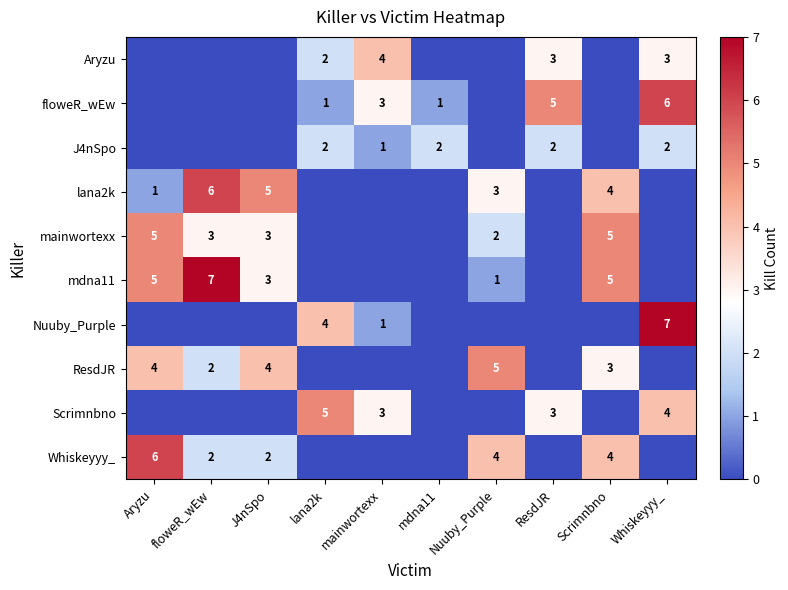

The value of mainwortexx at Scrimnbno is 5. True or false?

True